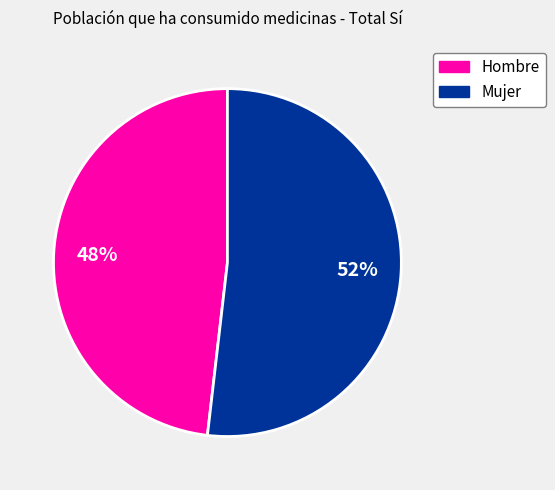

Between Hombre and Mujer, which is larger?

Mujer